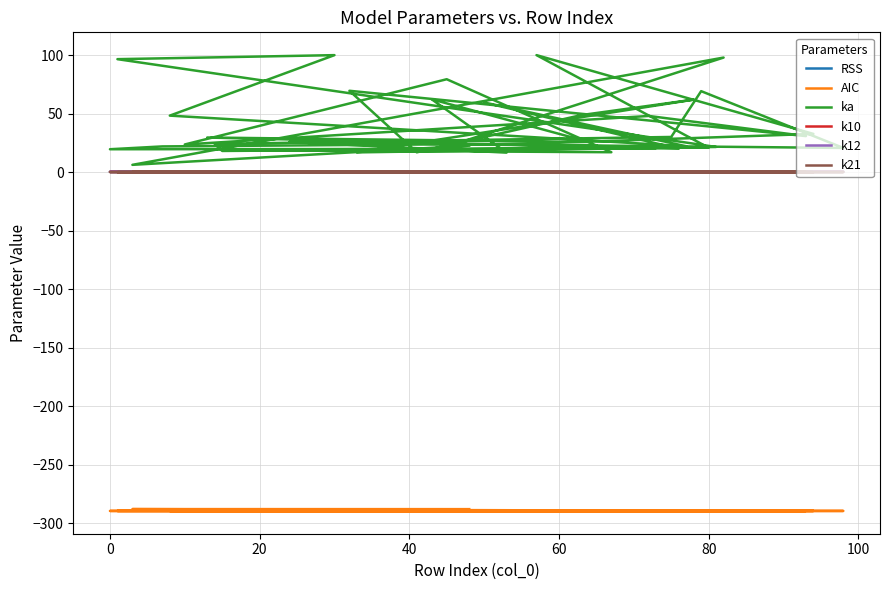

Which series has the largest range (max minus min)?

ka